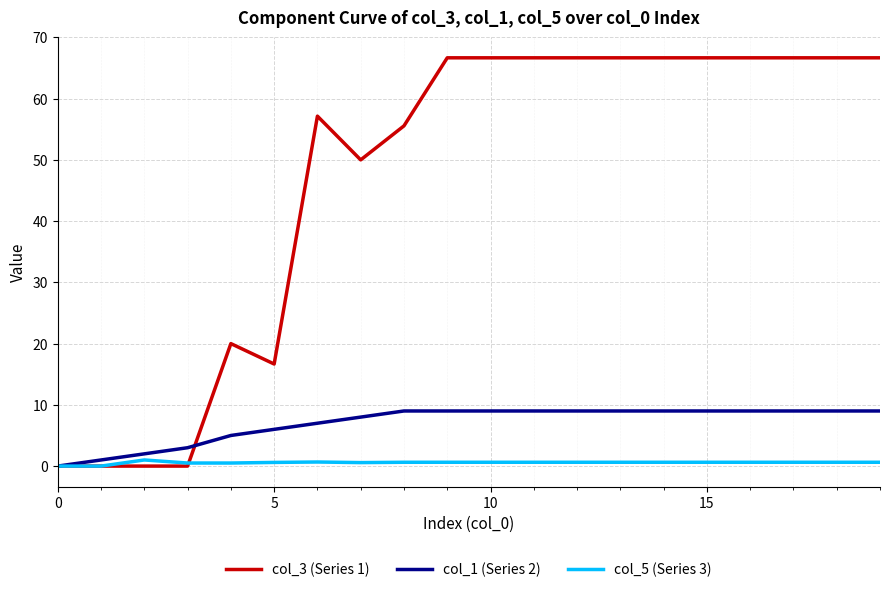

What is the greatest value displayed?

66.7